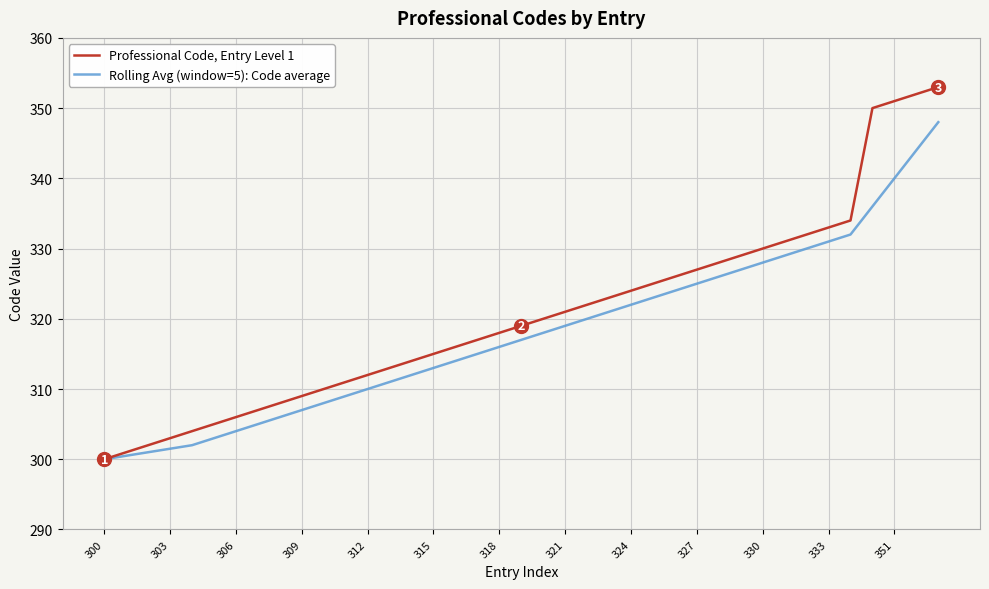

Rank the series by their maximum value, from lowest to highest.

Rolling Avg (window=5): Code average, Professional Code, Entry Level 1